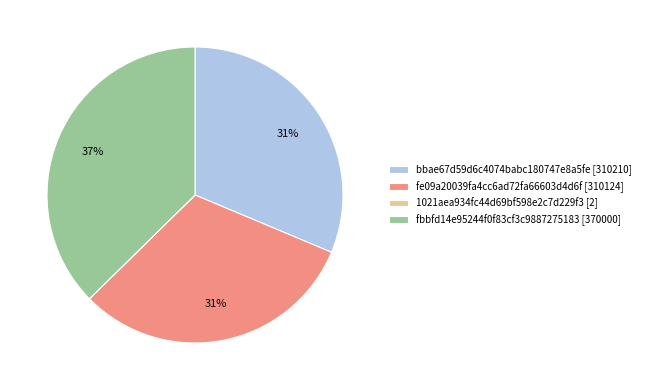

Does fbbfd14e95244f0f83cf3c9887275183 [370000] represent more than half of the total?

No